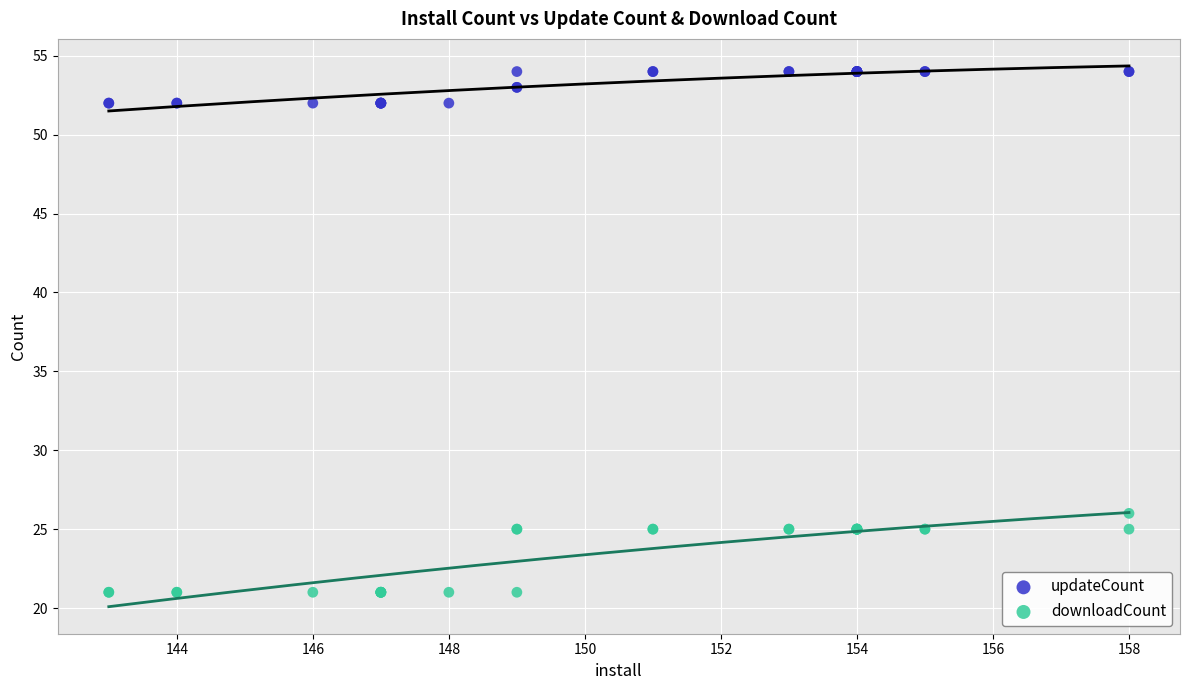

Across all series, what Y value is closest to 37?

26